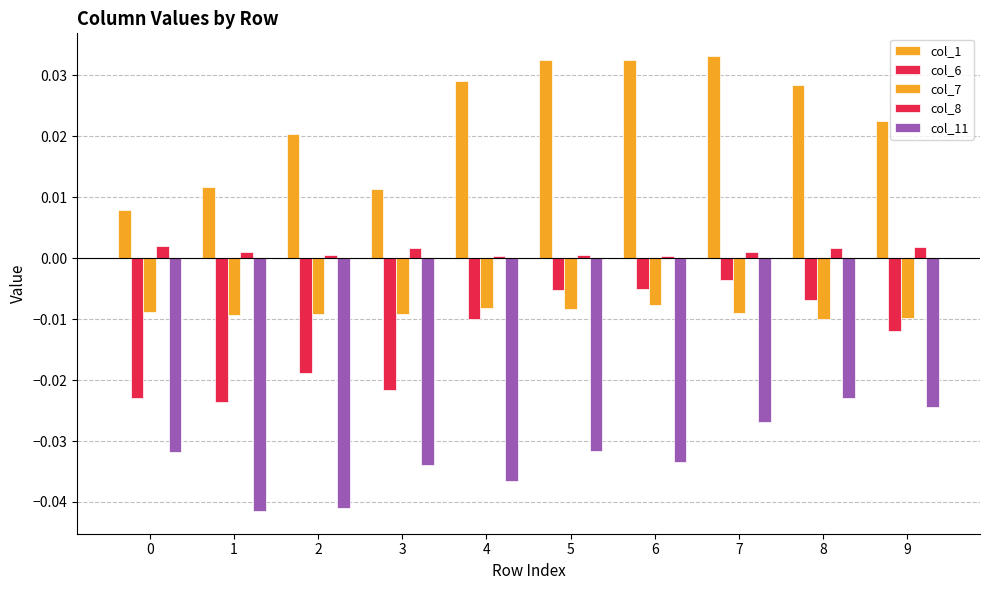

At 0, list the series in order from largest to smallest.

col_1, col_8, col_7, col_6, col_11